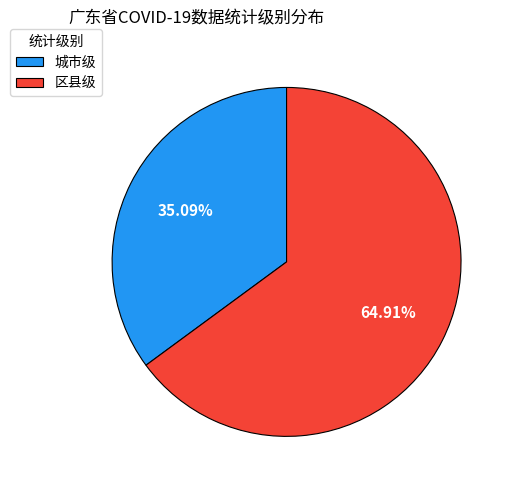

To the nearest percent, what is the combined percentage of 城市级 and 区县级?

100%